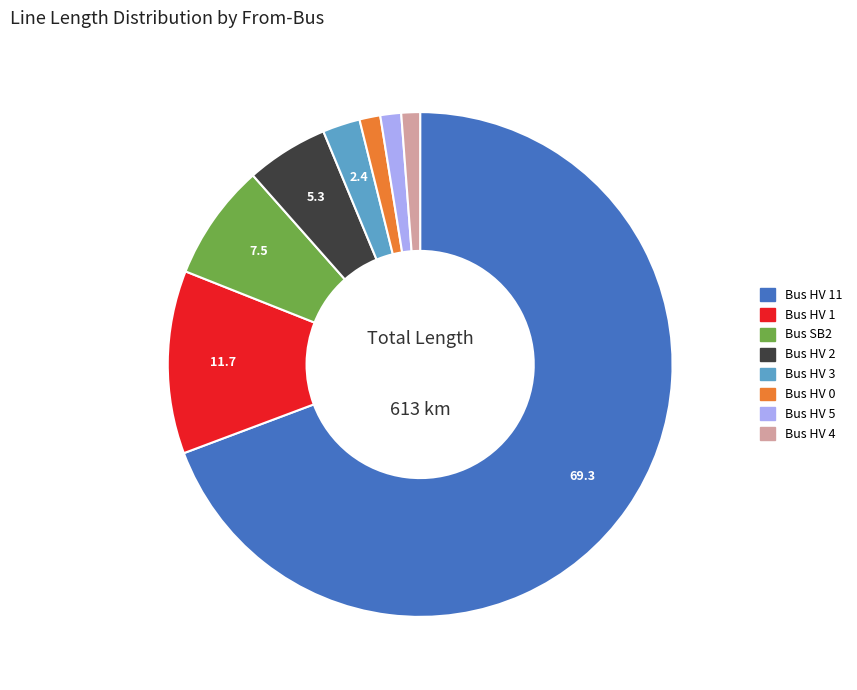

Is there a majority slice in this chart?

Yes